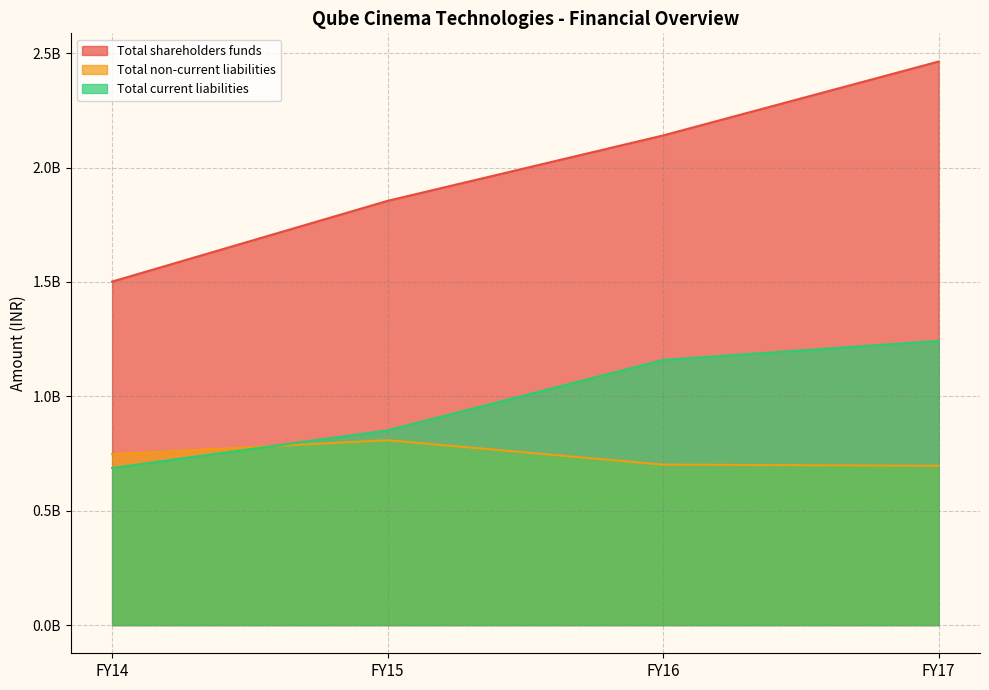

Which series has the largest range (max minus min)?

Total shareholders funds